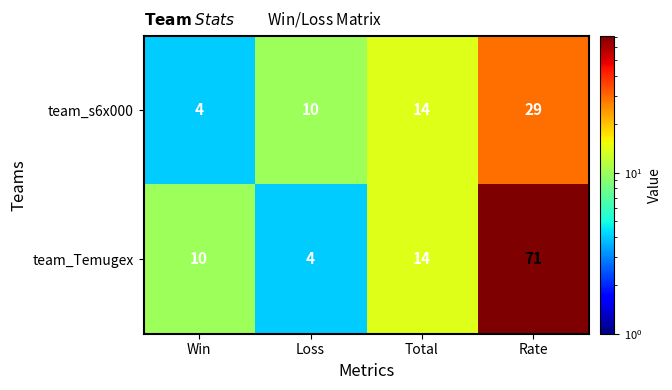

Count the number of categories in the chart.

4